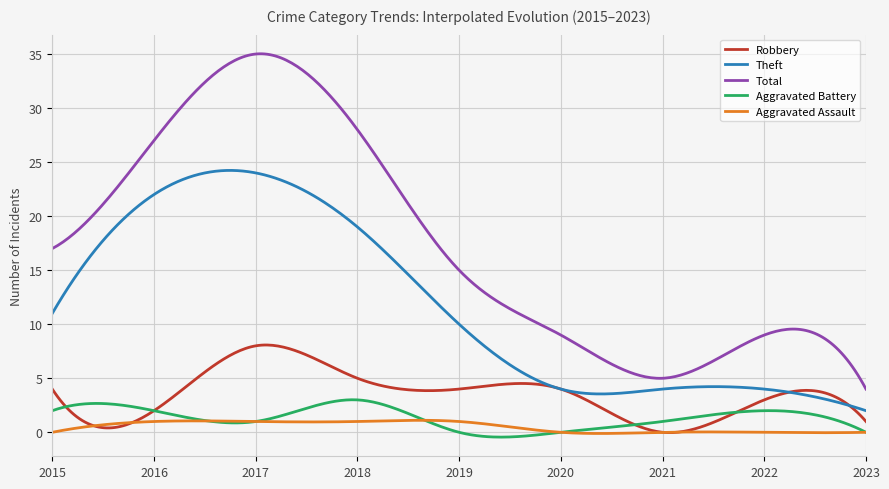

After their last crossing, which series has the higher values: Aggravated Battery or Robbery?

Robbery